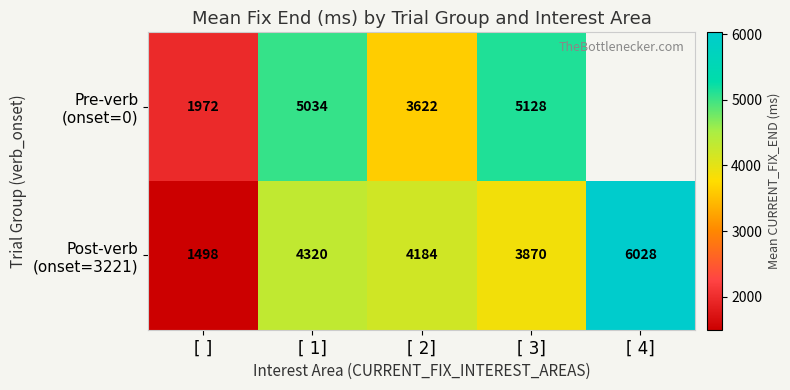

What is the total value across all series at [ ]?

3470.0